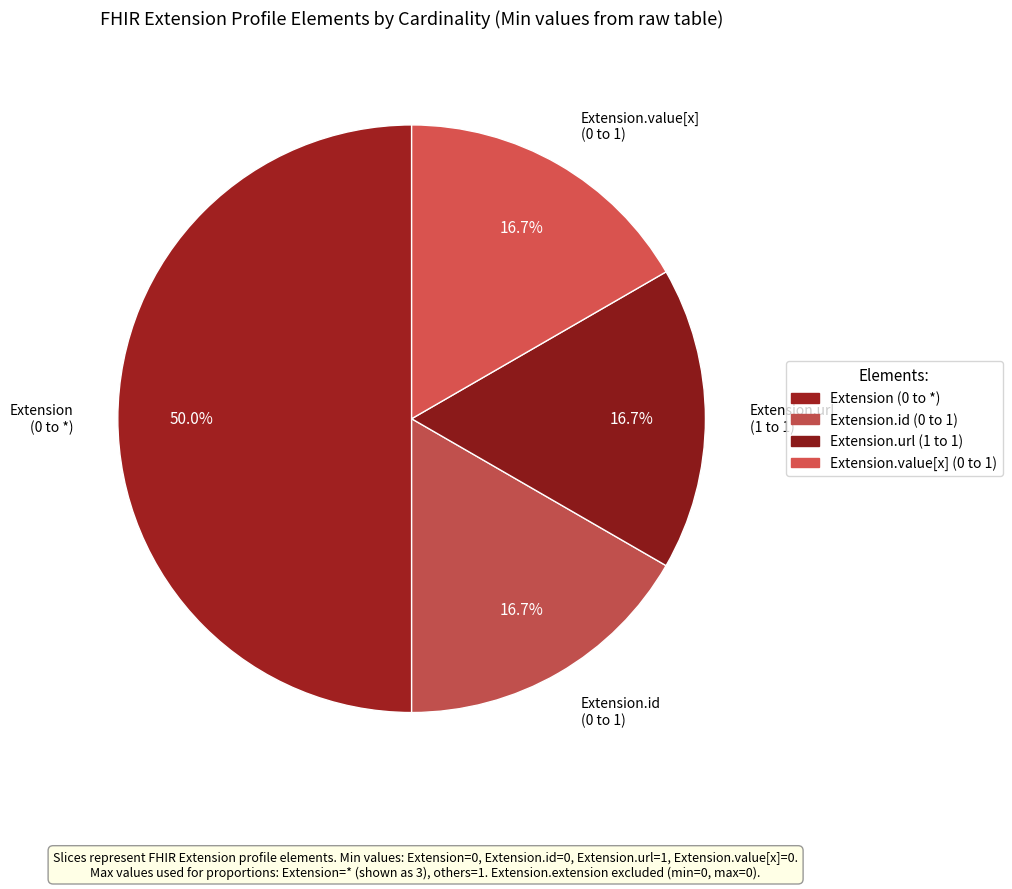

Does Extension.id (0 to 1) account for over 50% of the chart?

No